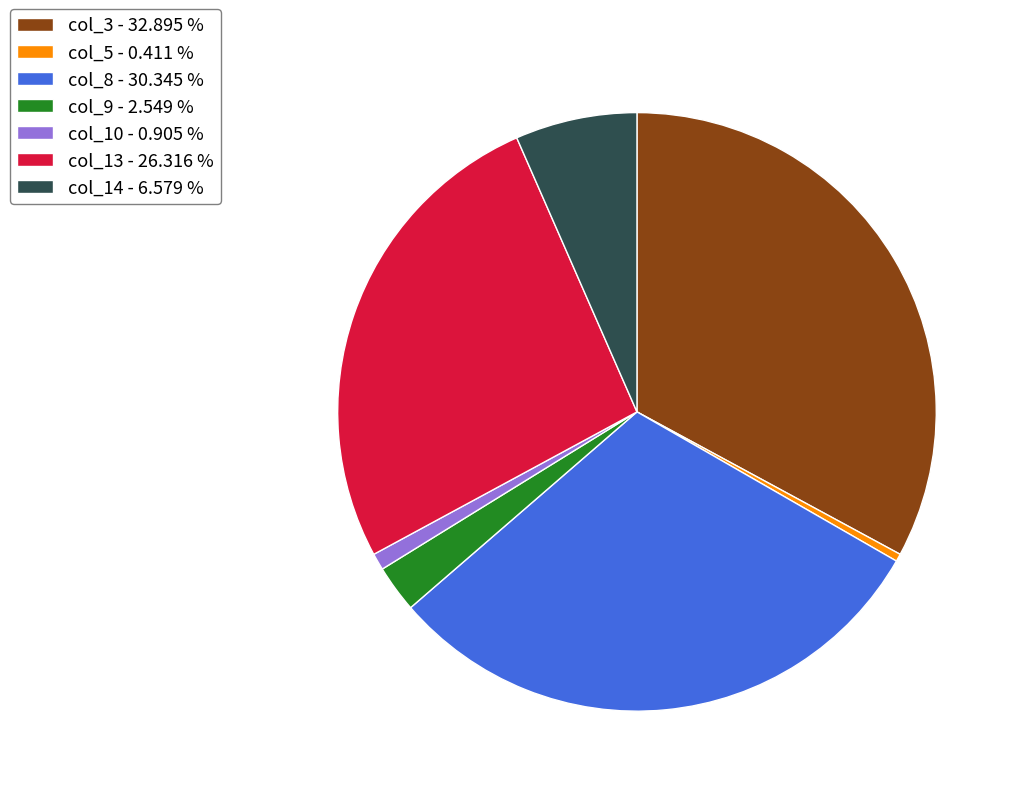

Is col_9 - 2.549 % the majority of the pie?

No